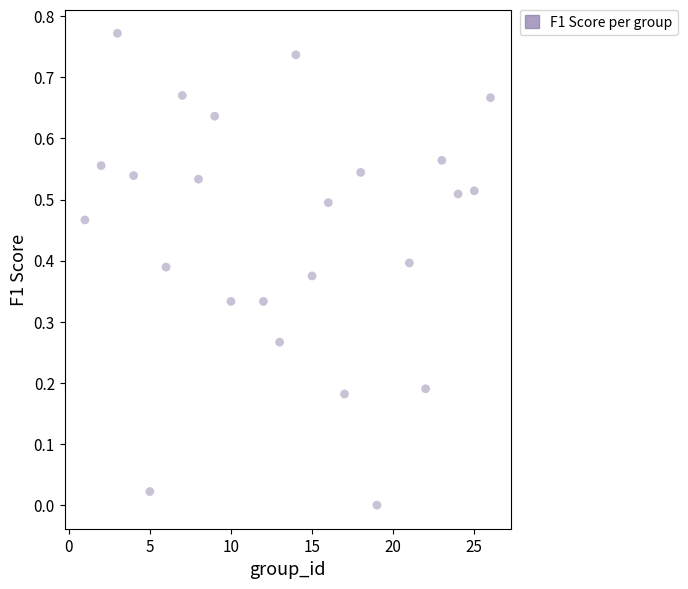

Count the number of points in this scatter plot.

24